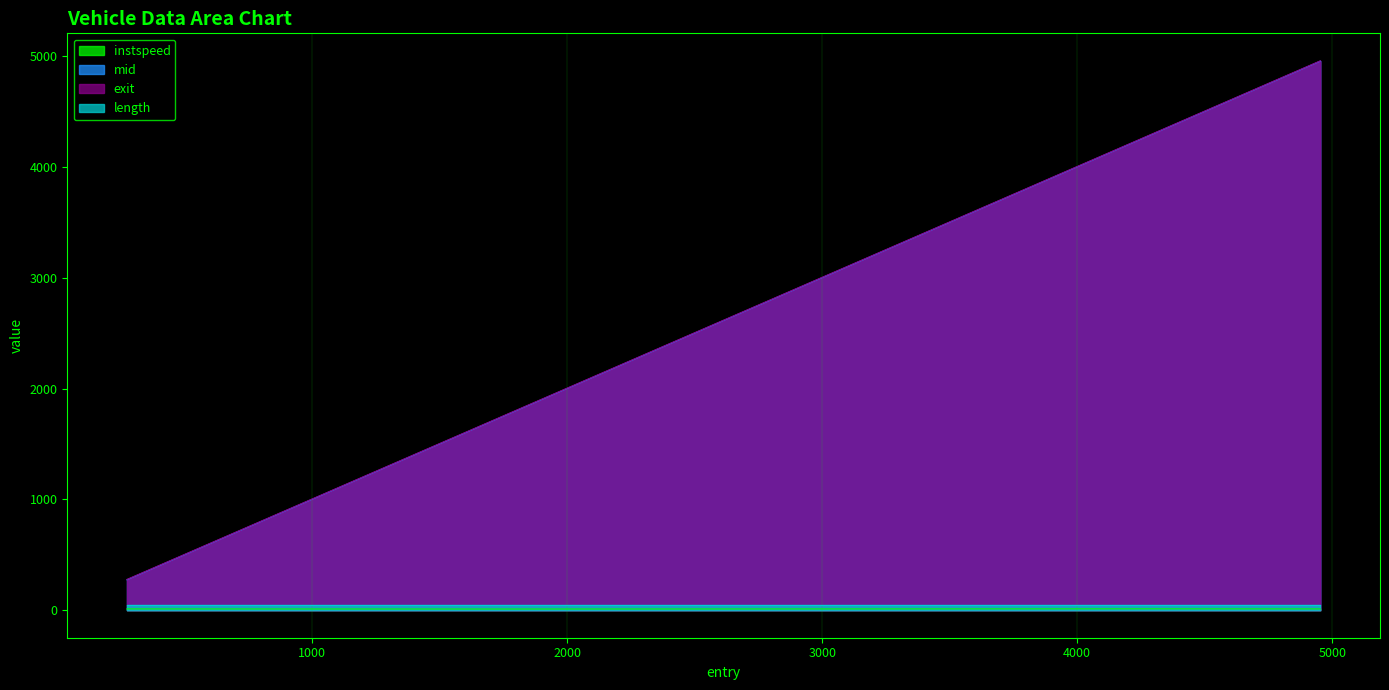

How many values in the mid series exceed 1715?

3